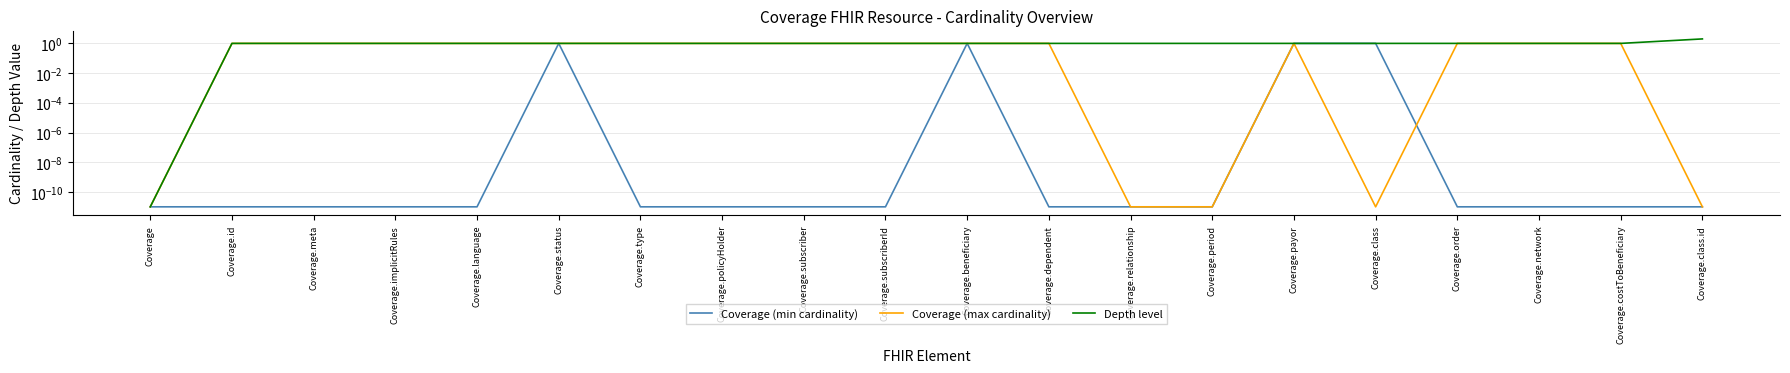

True or false: Depth level and Coverage (min cardinality) intersect in this chart.

False